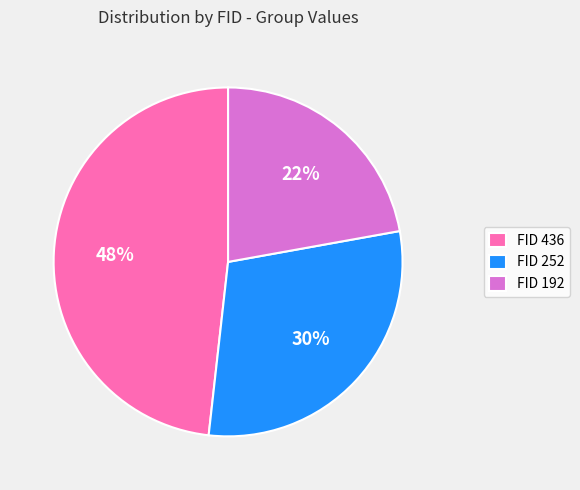

Does FID 436 represent more than half of the total?

No